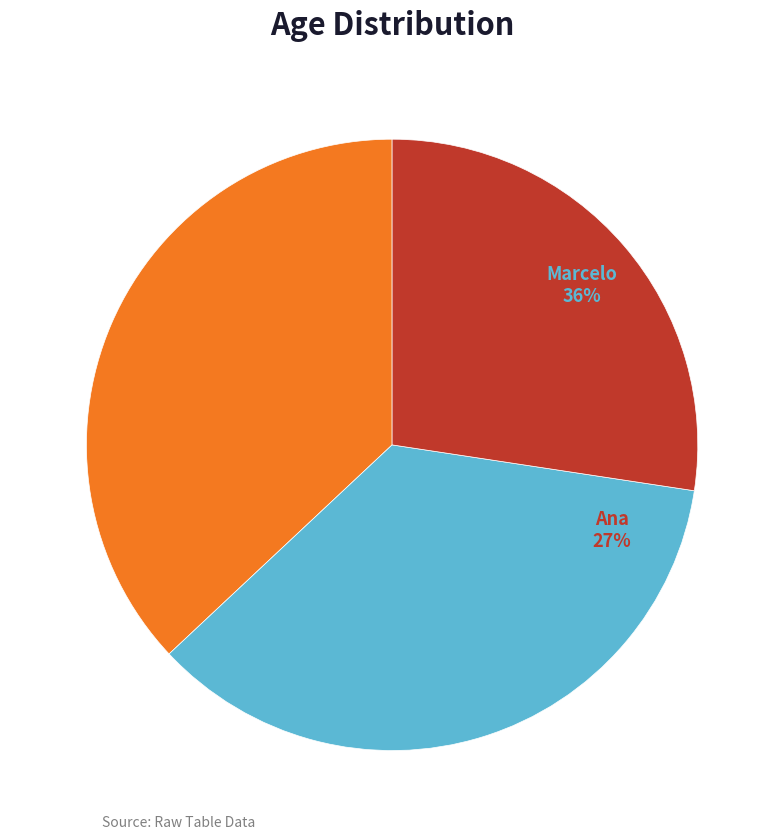

To the nearest percent, what portion does Luis represent?

37%